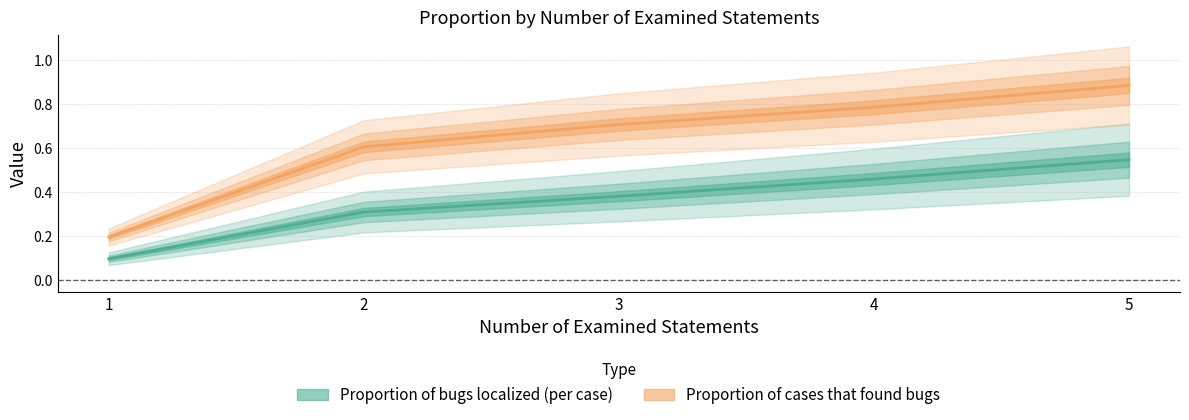

How many lines are shown in the chart?

2